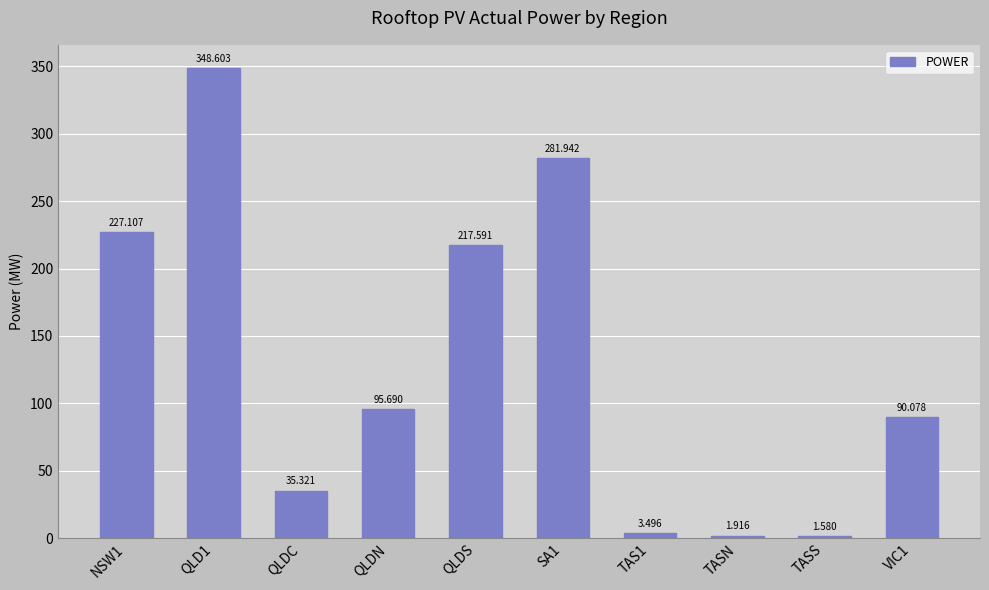

True or false: the data shows 120.3 at SA1.

False